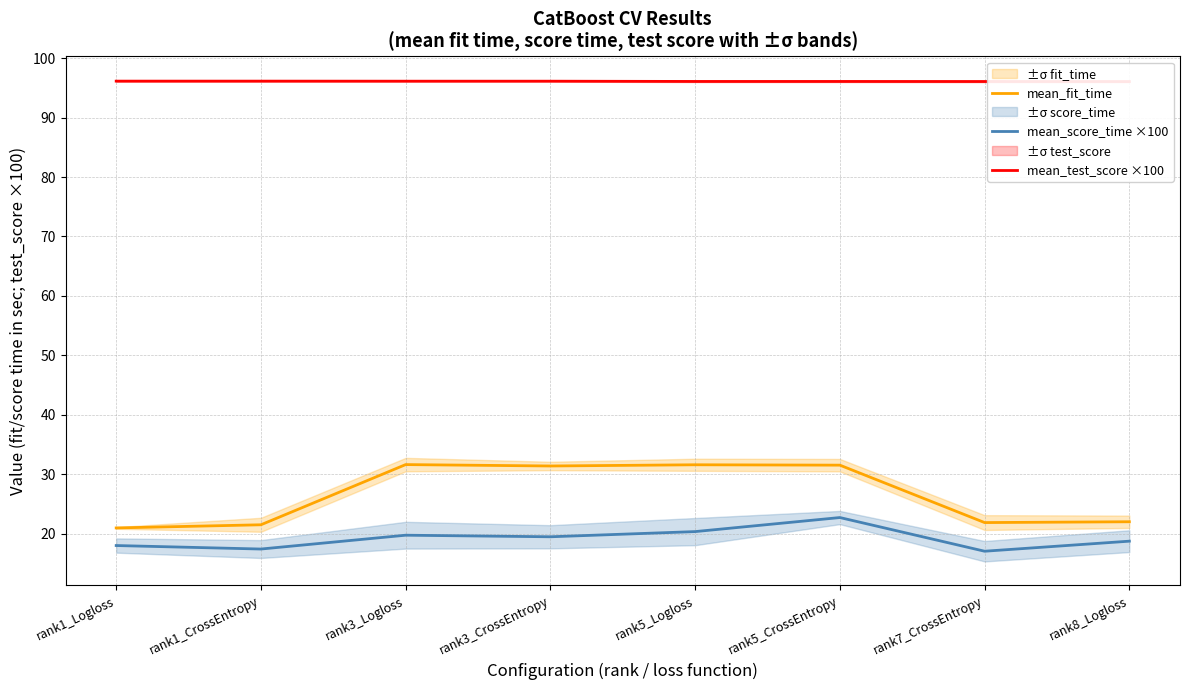

What are all the series names shown in the legend?

mean_fit_time, mean_score_time ×100, mean_test_score ×100